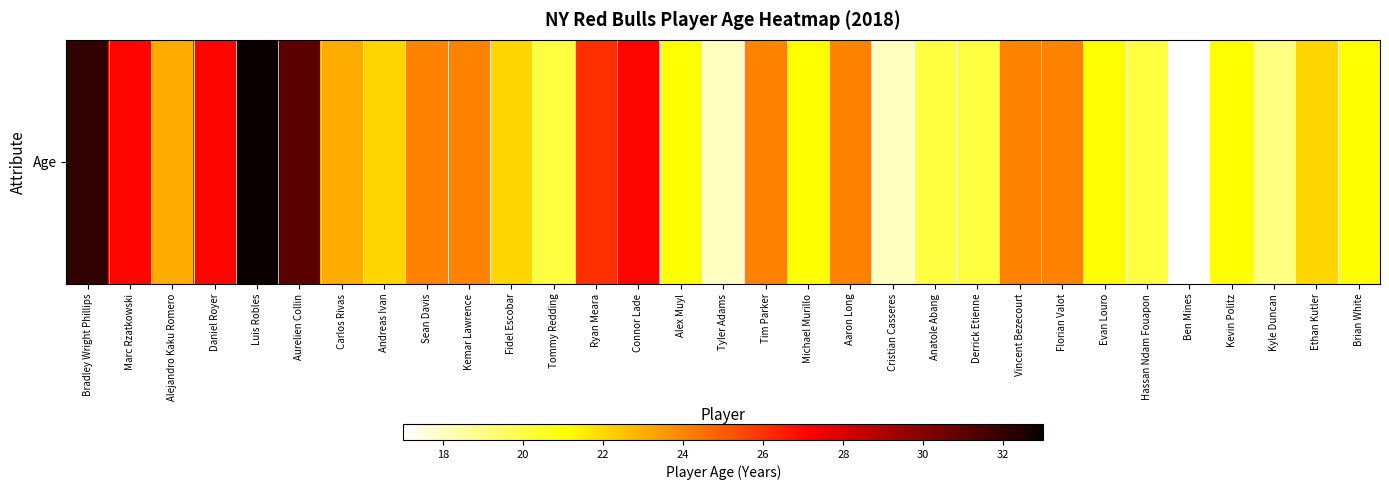

What is the change in value from Alex Muyl to Ethan Kutler?

+1